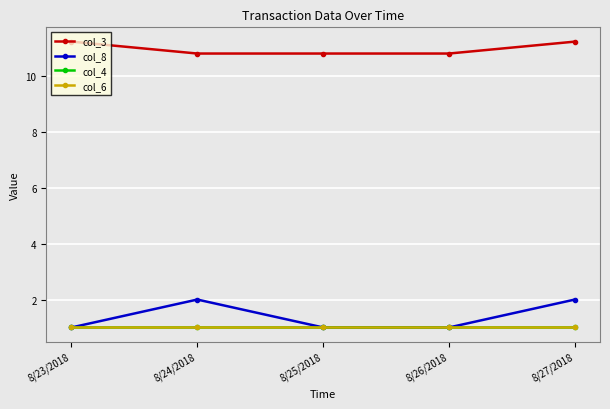

Does the chart have visible grid lines?

Yes